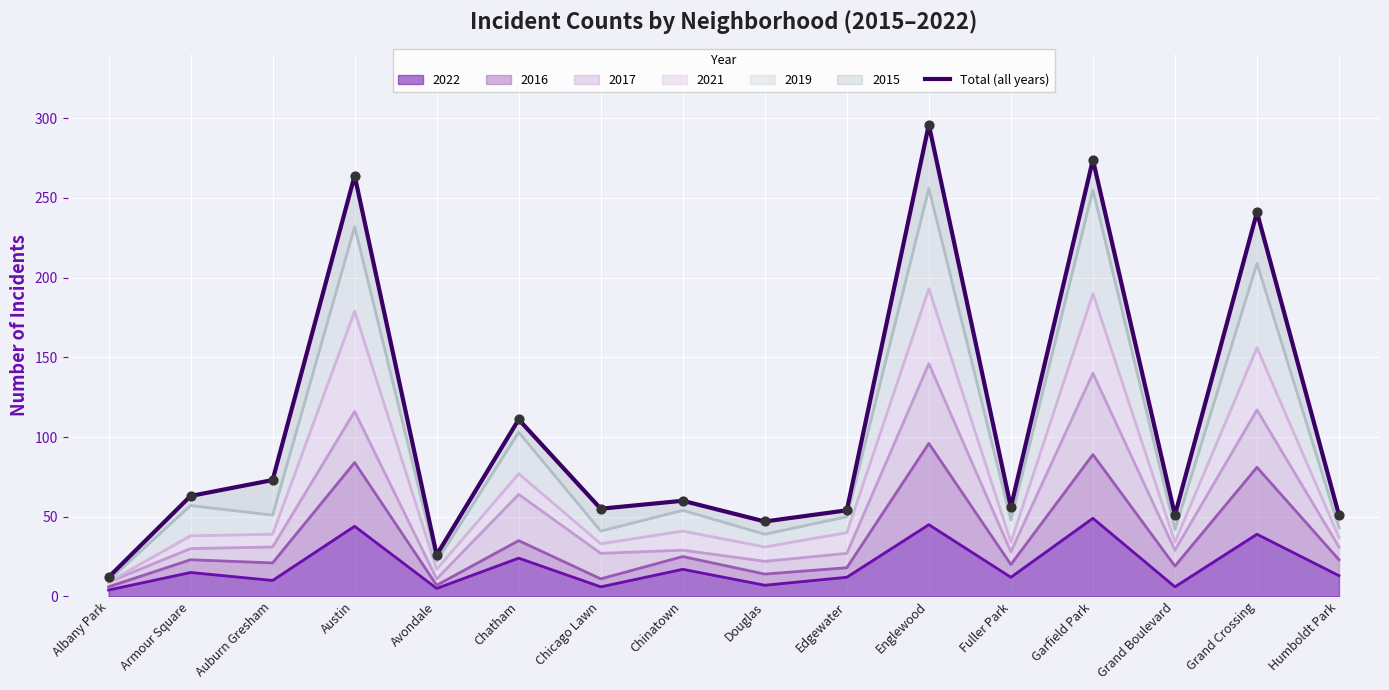

Between Chatham and Chinatown, which is larger?

Chatham